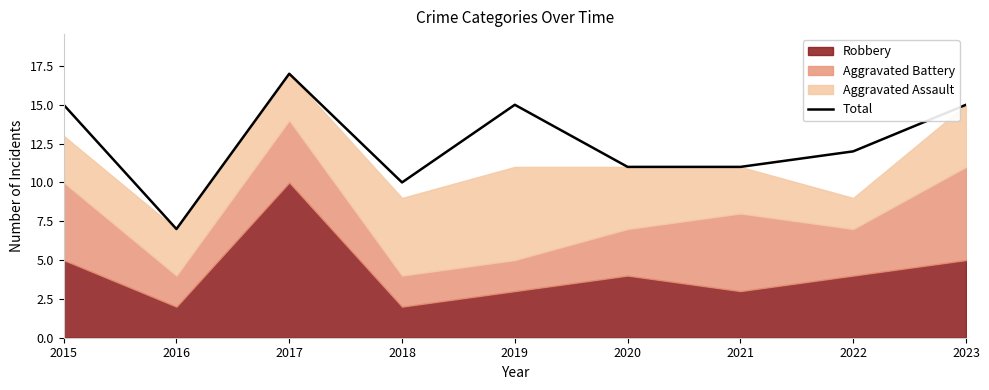

Reading left to right, what are all the values shown in this chart?

2015=15	2016=7	2017=17	2018=10	2019=15	2020=11	2021=11	2022=12	2023=15